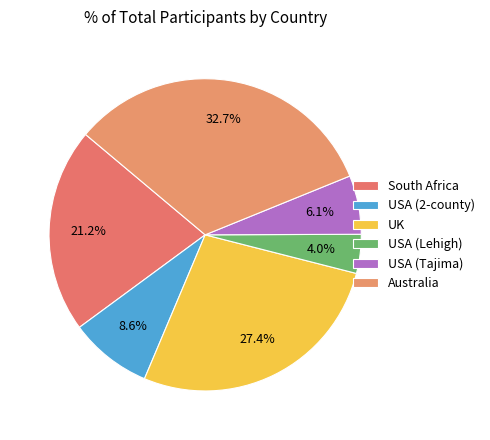

Count the number of slices in the pie.

6